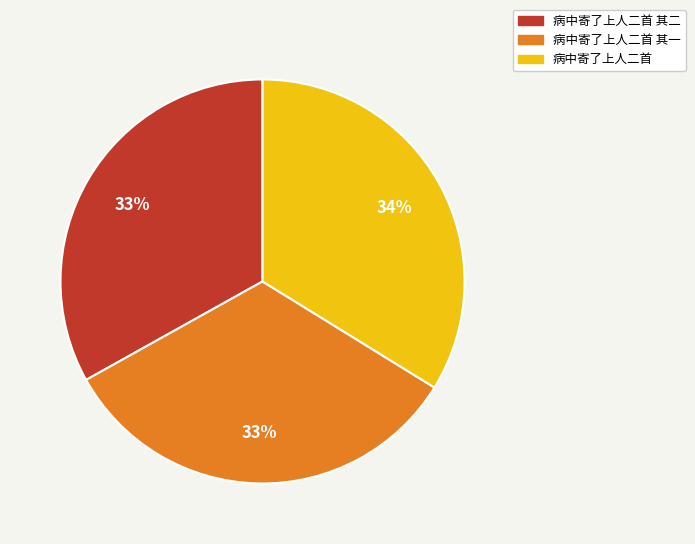

What is the ratio of the value at 病中寄了上人二首 其二 to the value at 病中寄了上人二首?

1.0